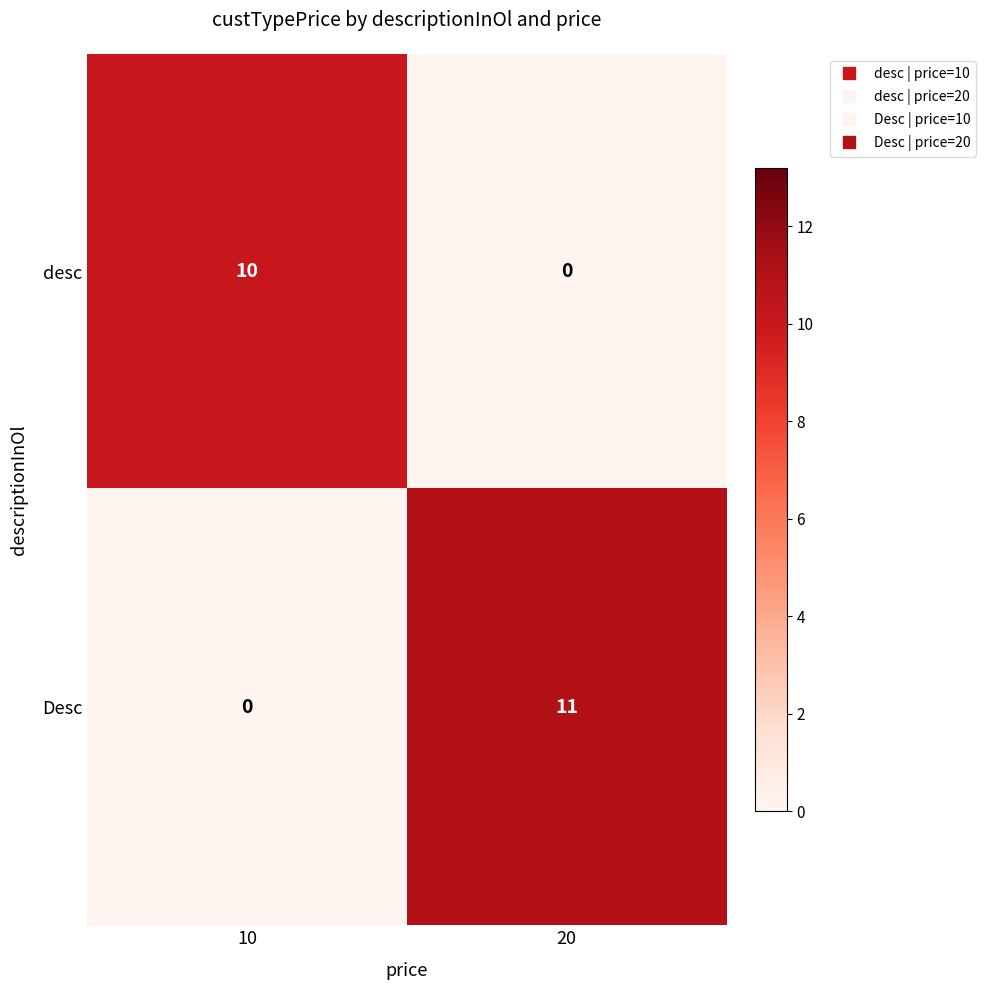

What is the sum of all desc values?

10